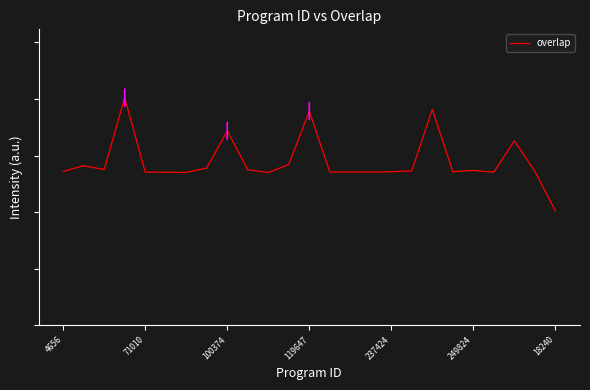

Does the chart display data point markers on the line(s)?

No